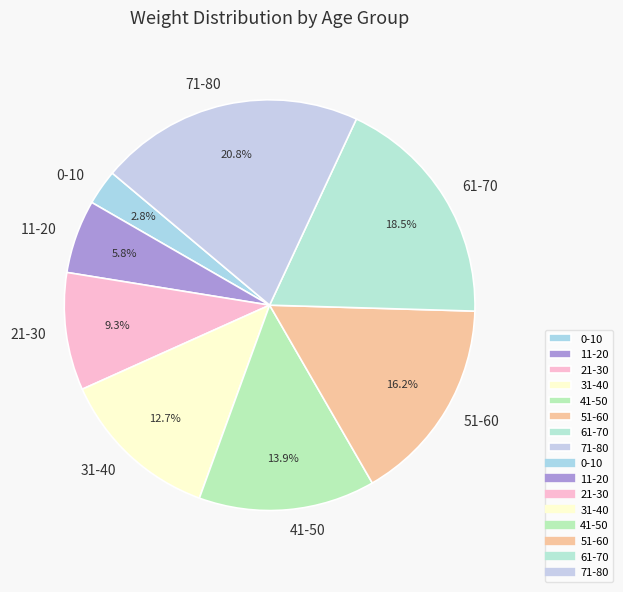

Does 0-10 account for over 50% of the chart?

No